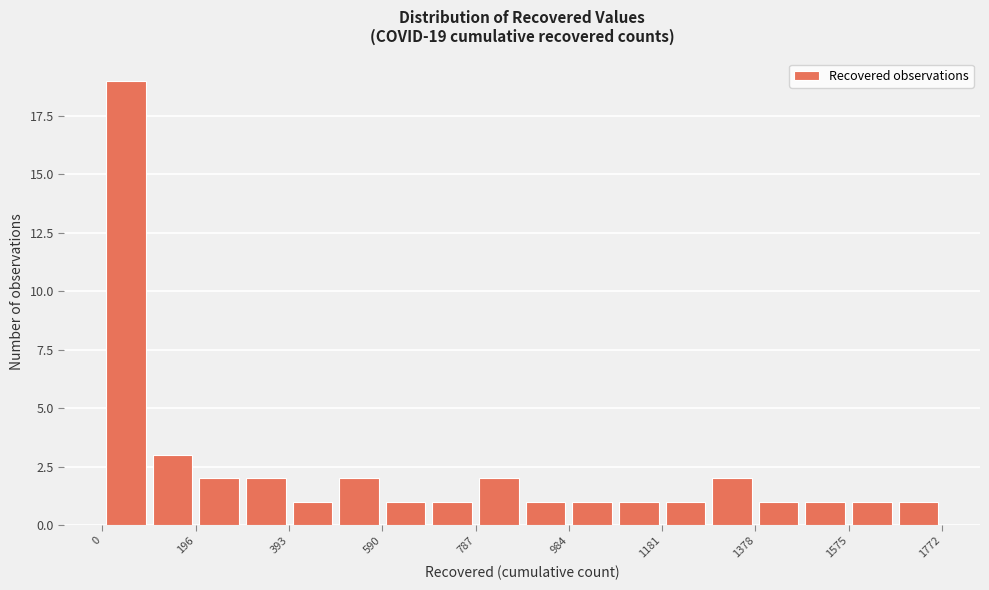

Which range on the x-axis has the tallest bar?

0 to 100